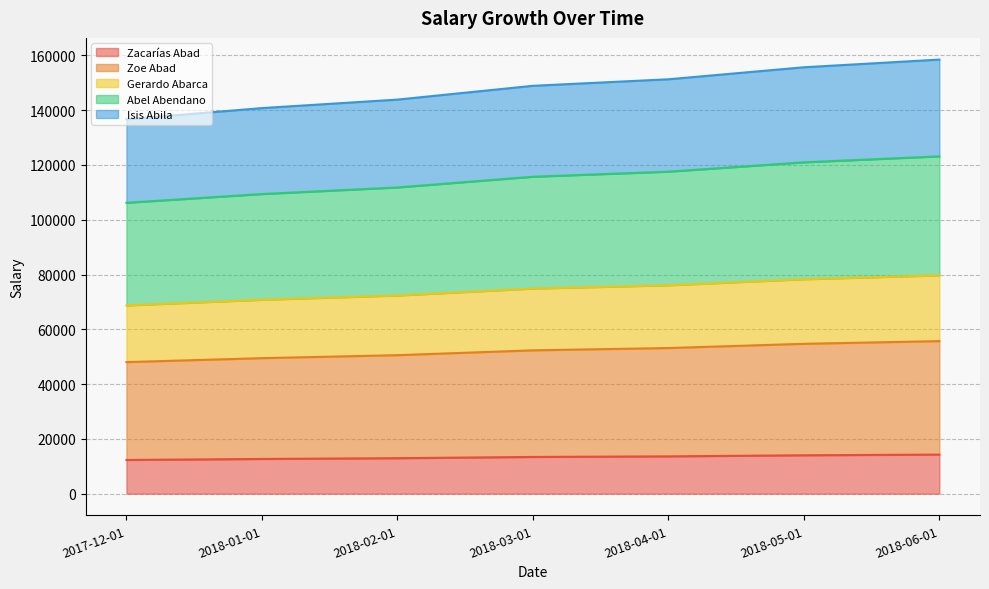

The value of Zacarías Abad at 2018-04-01 is 22637.2. True or false?

False